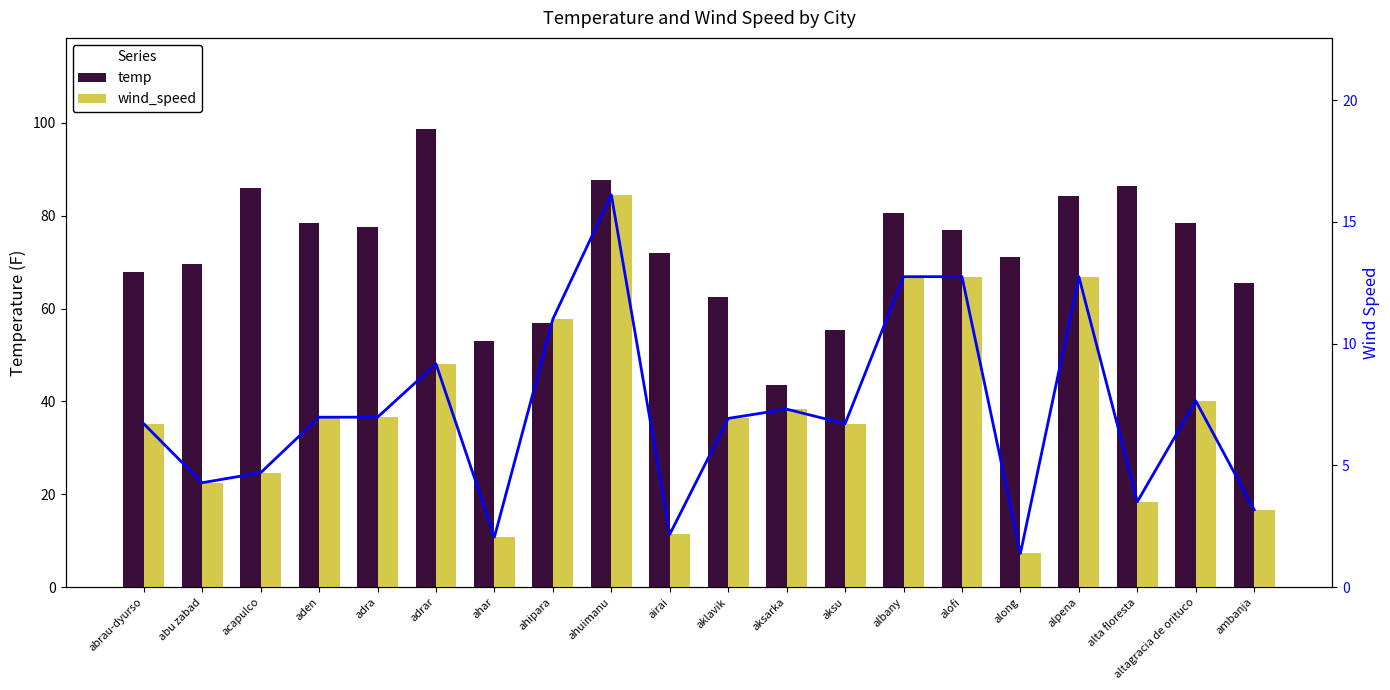

Reading right to left, transcribe all the data shown in this chart.

temp: 65.5	78.3	86.5	84.2	71.2	77.0	80.6	55.4	43.5	62.6	72.0	87.8	56.9	53.1	98.6	77.5	78.4	86.0	69.5	68.0
wind_speed trend: 3.2	7.7	3.5	12.8	1.4	12.8	12.8	6.7	7.3	6.9	2.2	16.1	11.0	2.1	9.2	7.0	7.0	4.7	4.3	6.7
wind_speed: 3.2	7.7	3.5	12.8	1.4	12.8	12.8	6.7	7.3	6.9	2.2	16.1	11.0	2.1	9.2	7.0	7.0	4.7	4.3	6.7